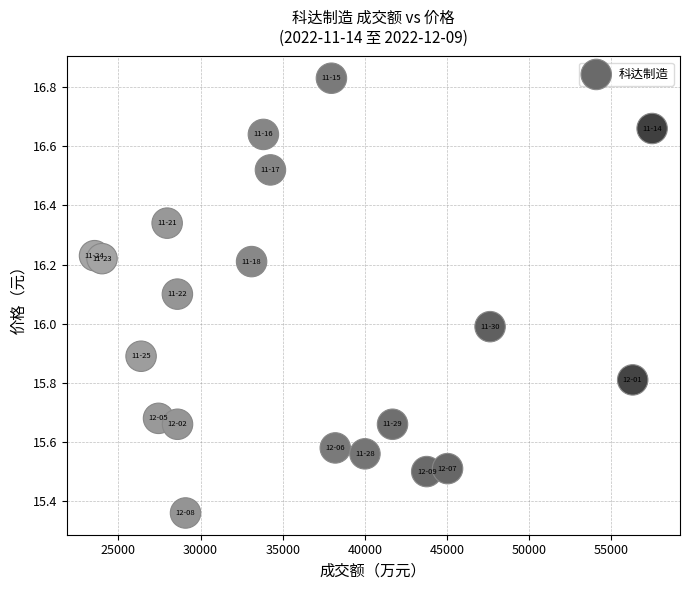

What is the range of X values (max minus min)?

33932.0